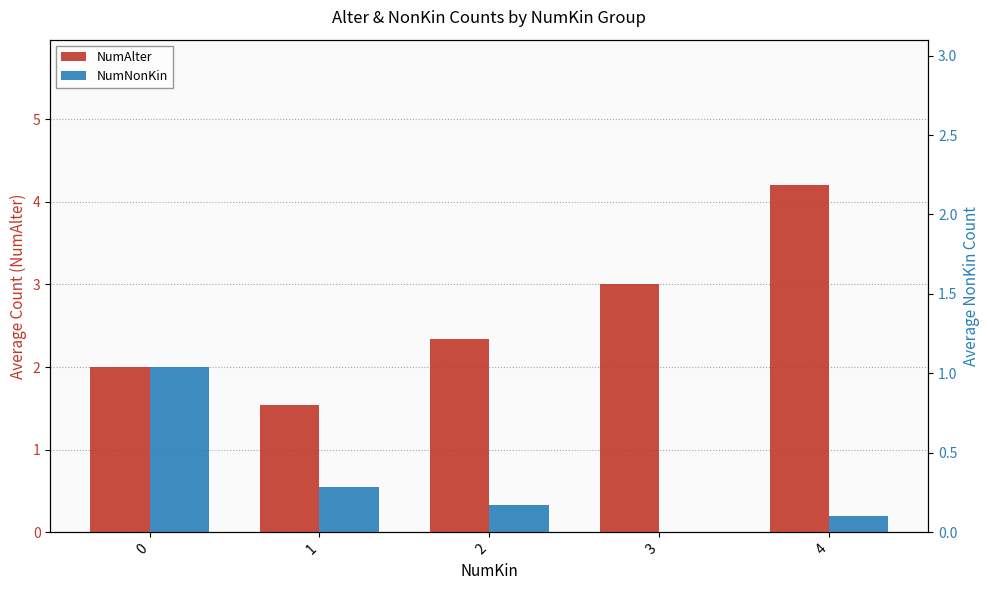

What is the difference between the highest and lowest values at 3?

3.0